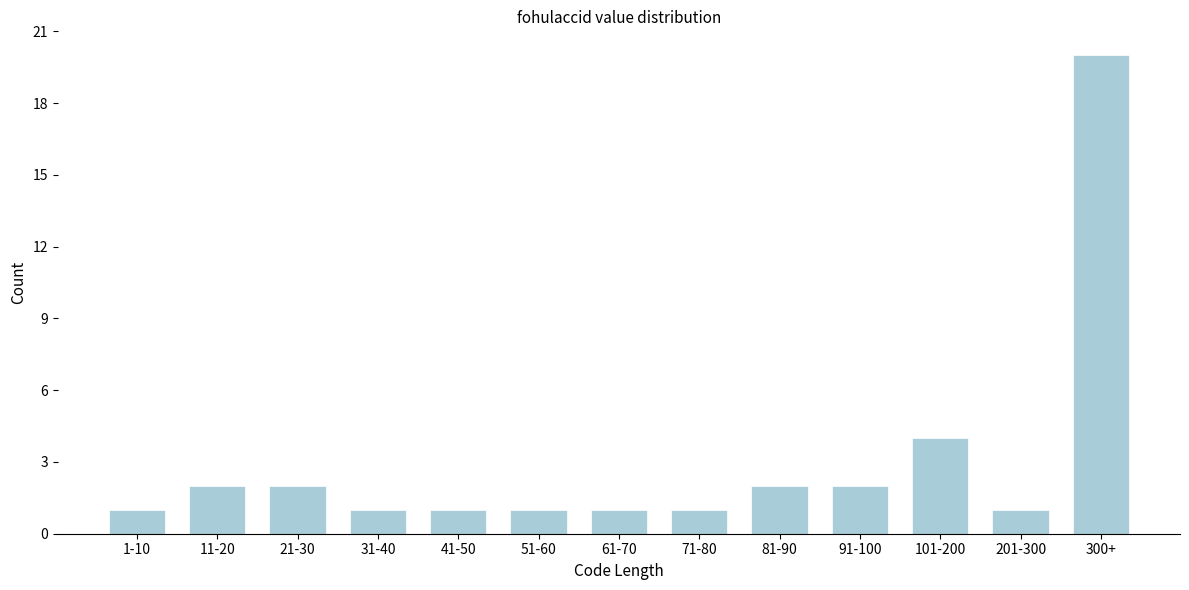

Reading left to right, list all the values displayed in this chart.

1	2	2	1	1	1	1	1	2	2	4	1	20